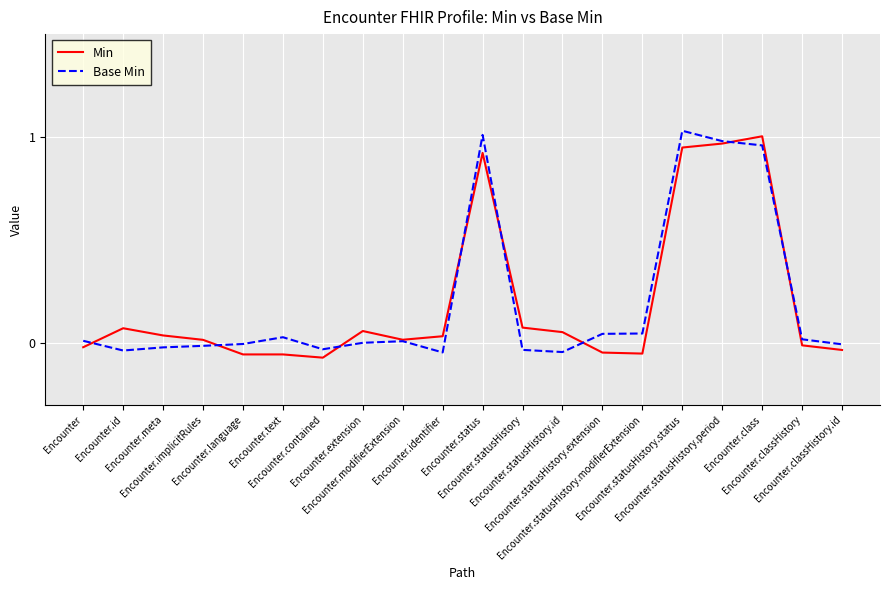

What is the value of the Min point at the 5th from the left?

-0.1